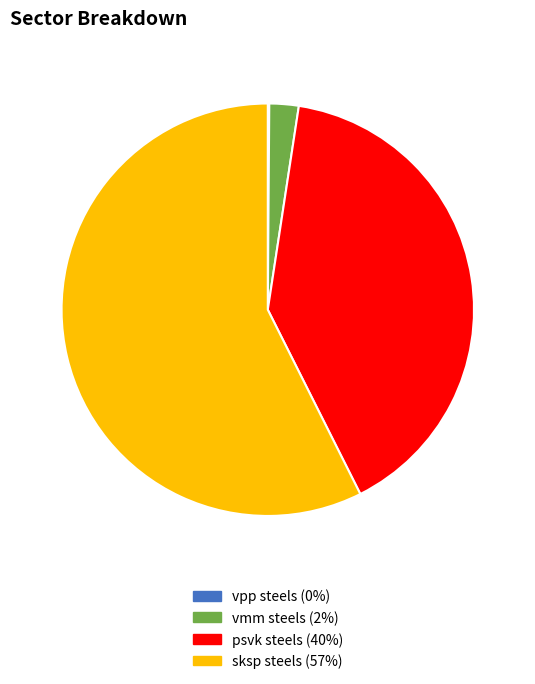

Which slice is the largest?

sksp steels